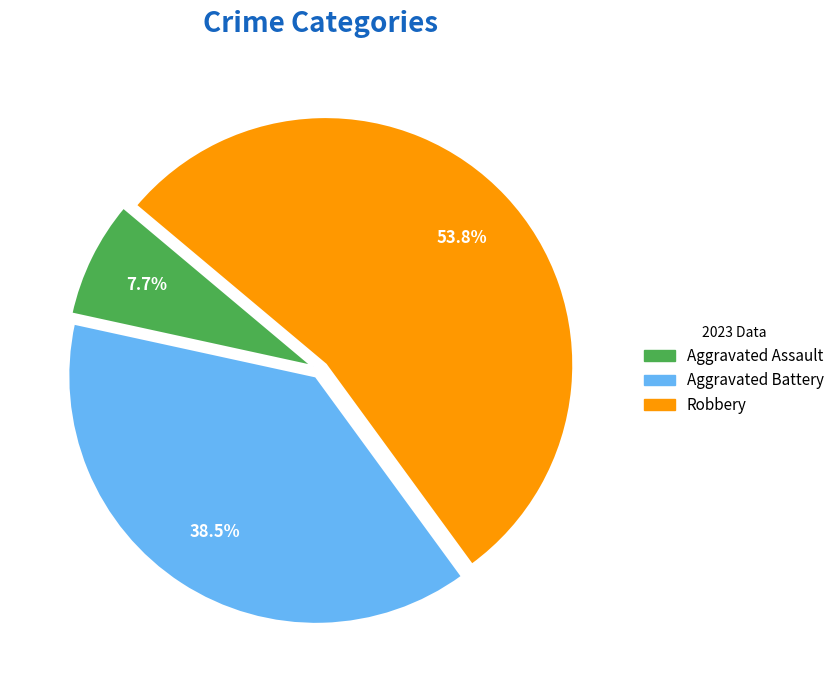

Which category has the biggest portion of the pie?

Robbery